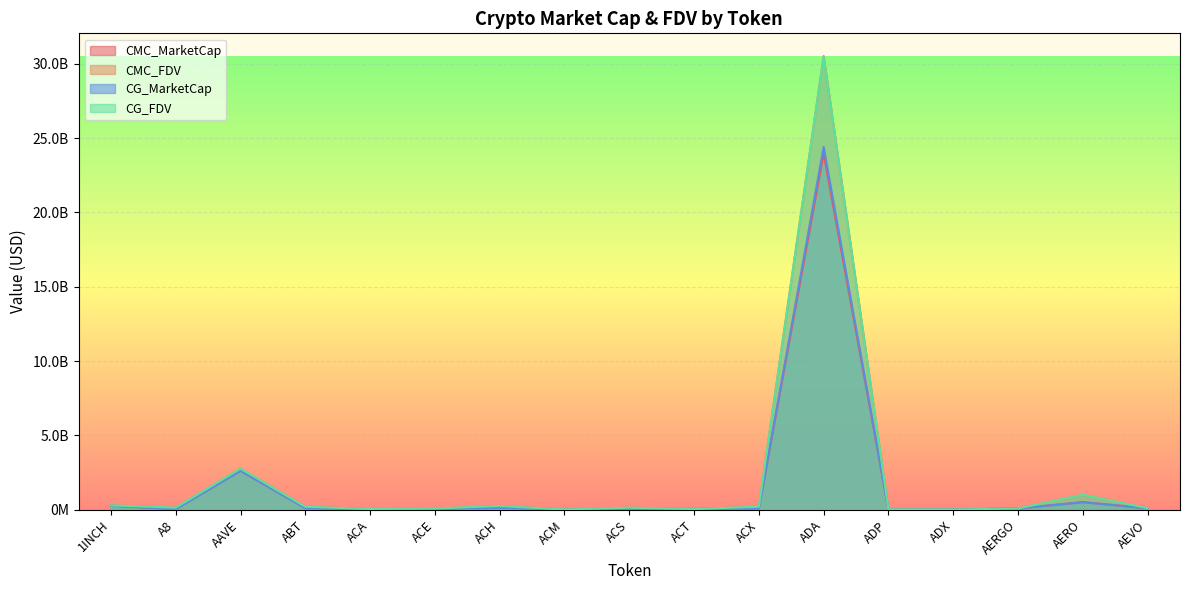

True or false: CMC_MarketCap has a value of 148571413.1 at ABT.

False